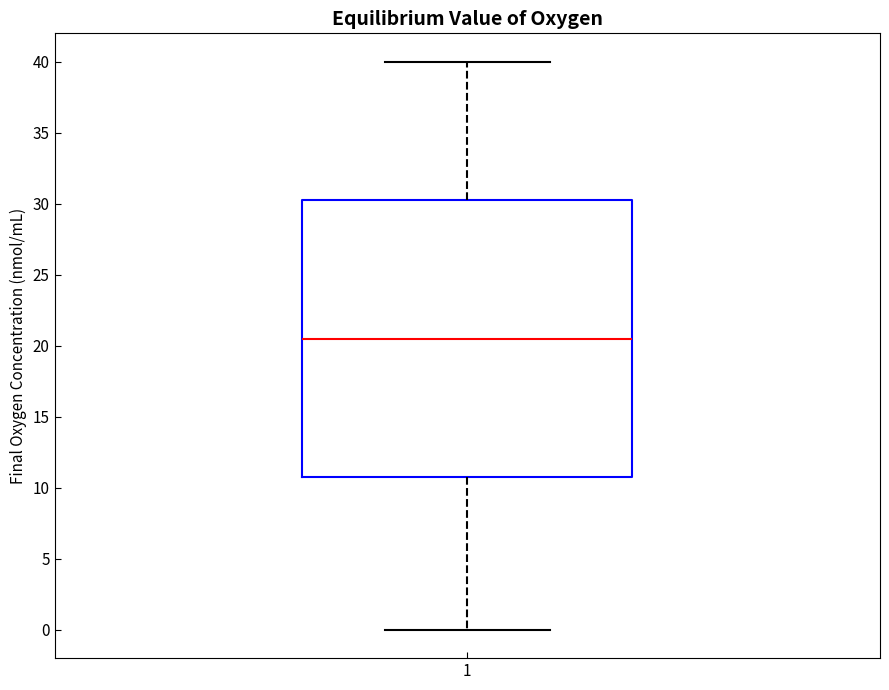

Transcribe this box plot: give where the median line is, the range the box spans, and where the two whiskers end, as read against the y-axis. The values are not printed on the chart, so give them approximately, as read against the axis.

median 20.5, box 11.0 to 30.5, whiskers 0.0 to 40.0